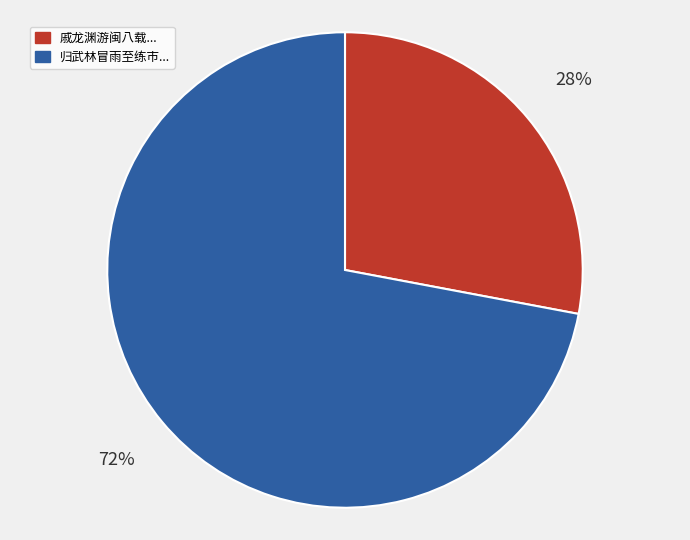

To the nearest percent, what percentage of the pie is 戚龙渊游闽八载...?

28%